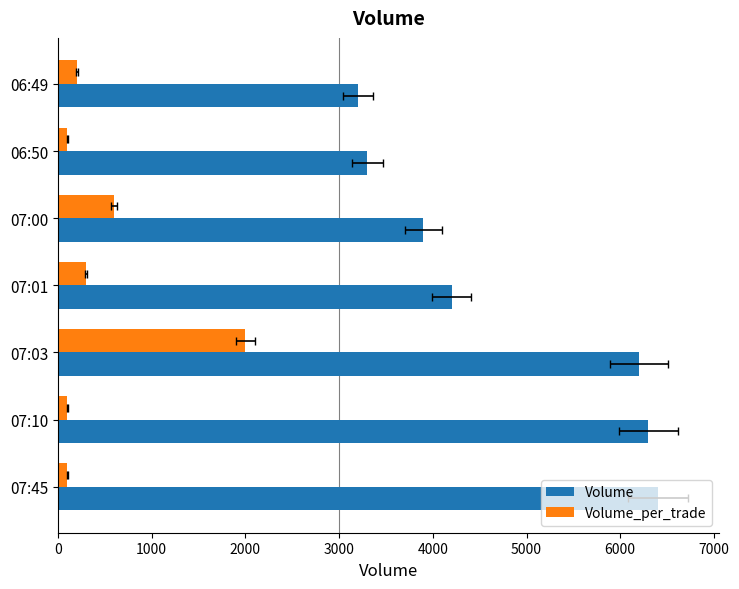

The Volume_per_trade series shows 42 at 07:10. True or false?

False